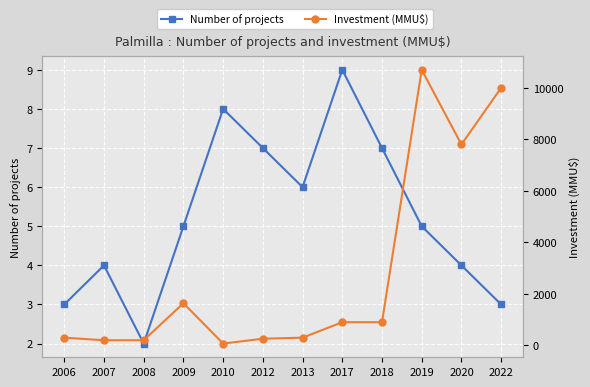

At 2022, list the series in order from largest to smallest.

Investment (MMU$), Number of projects